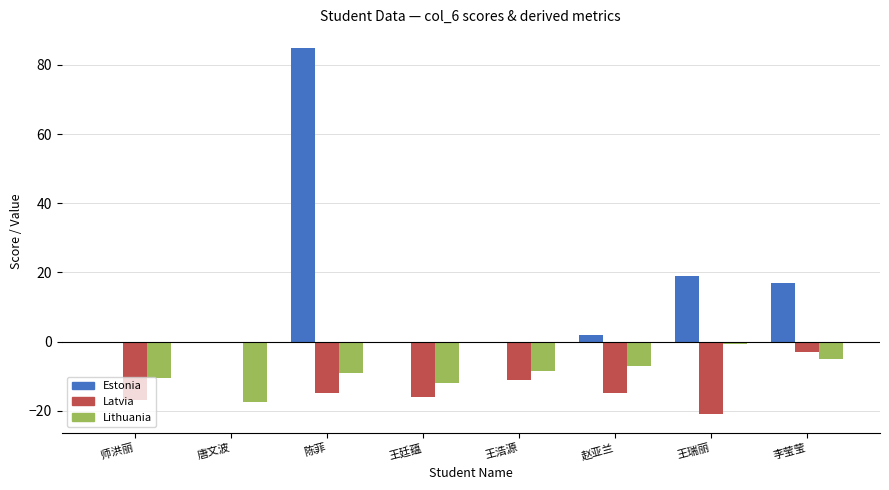

True or false: Lithuania has a value of -8.4 at 王浩源.

True